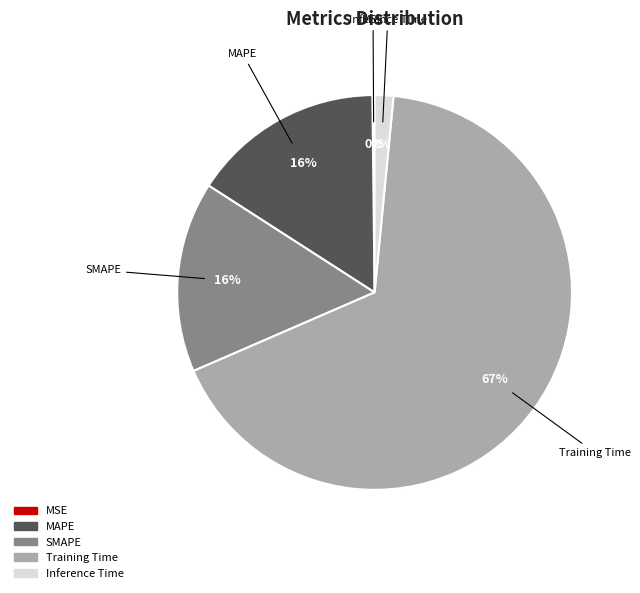

Which slice represents more than half of the pie?

Training Time